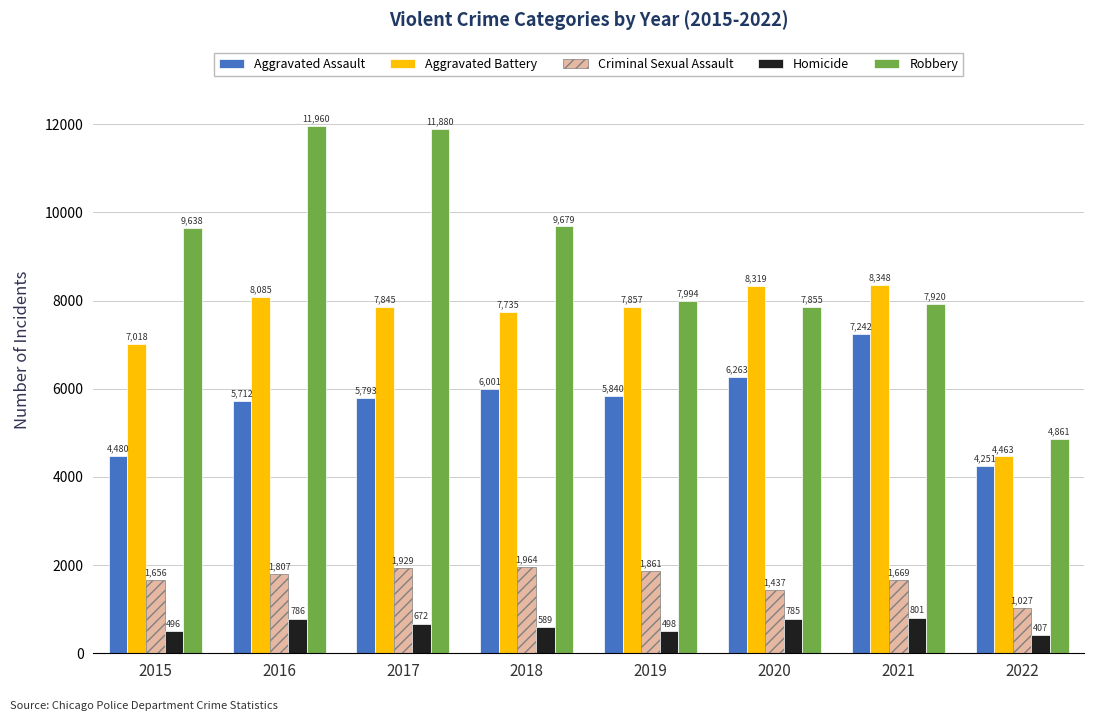

Between 2017 and 2022, which series saw the biggest shift?

Robbery